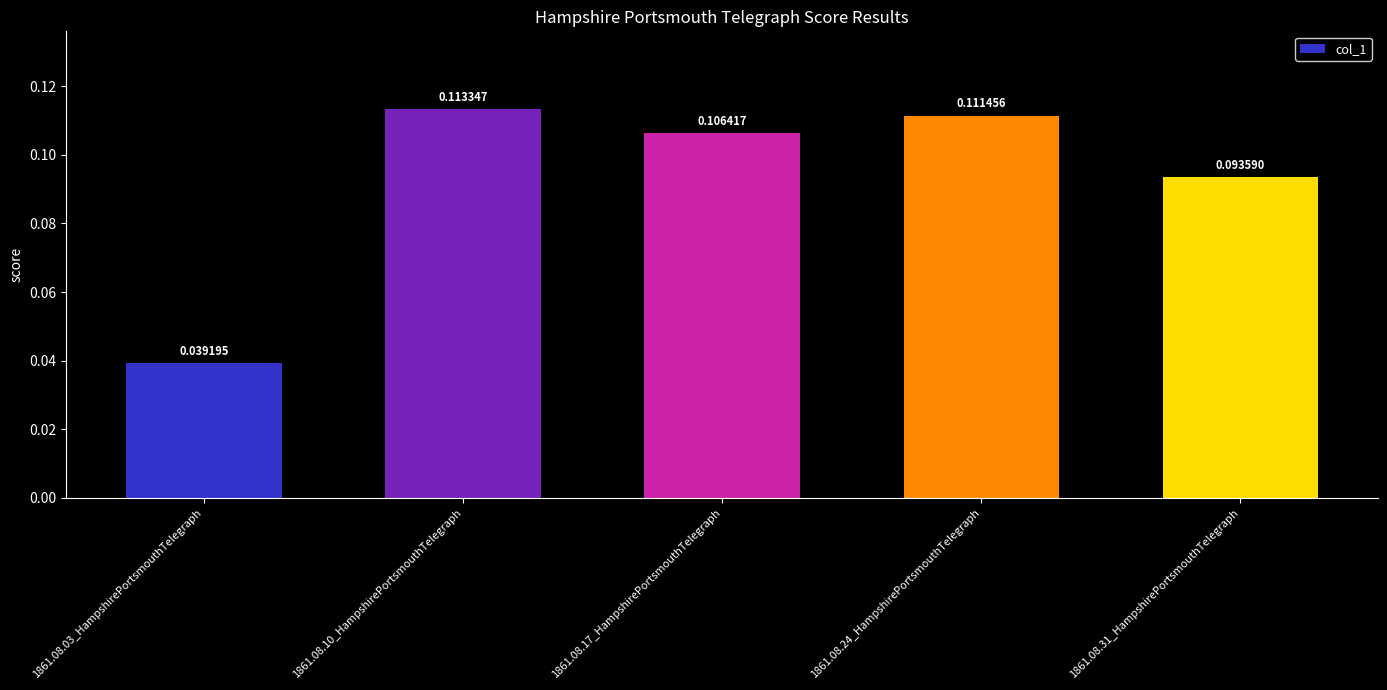

What is the label of the 1st bar from the right?

1861.08.31_HampshirePortsmouthTelegraph